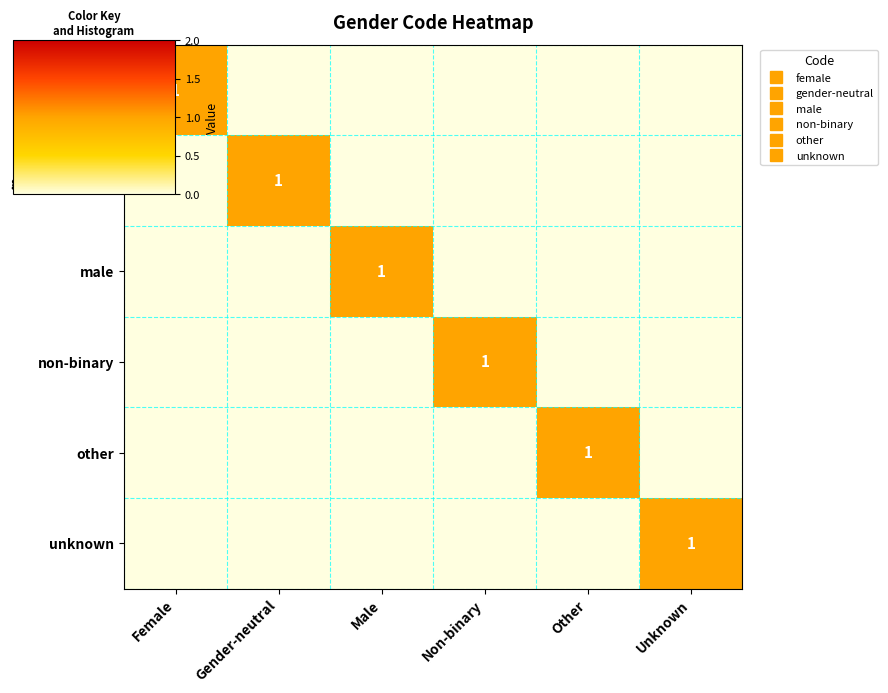

What is the total value across all series at Male?

1